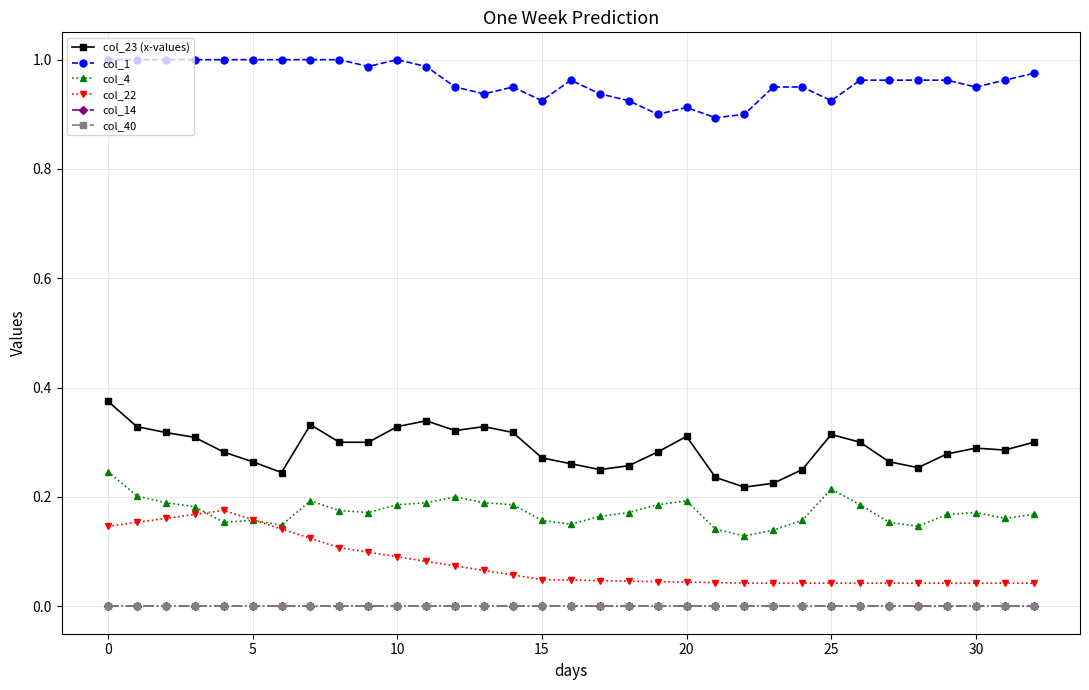

Which series has the largest total across all categories?

col_1